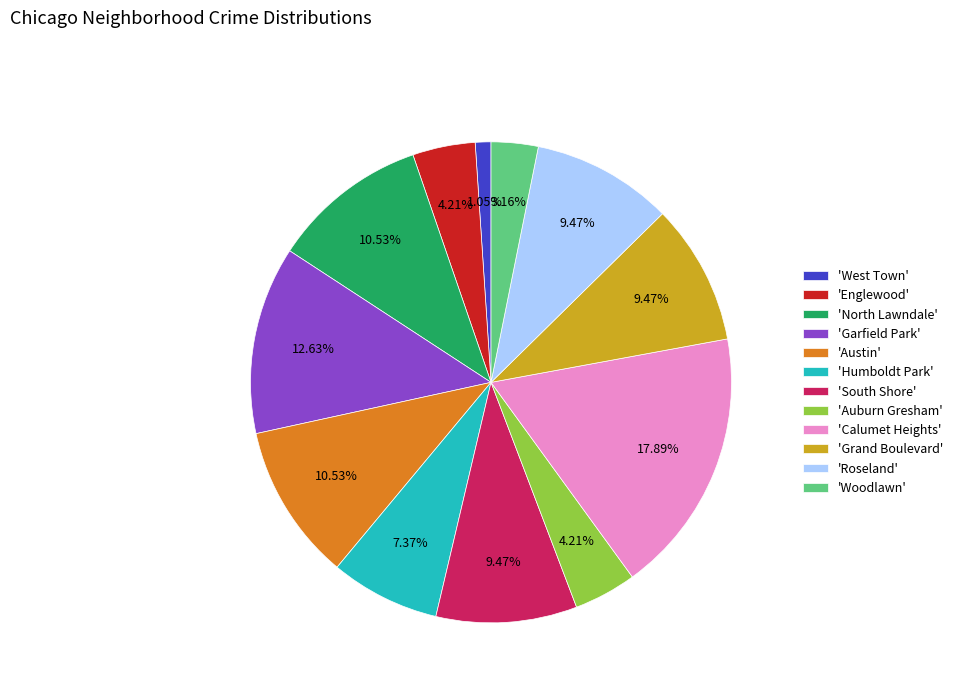

How many slices are in this pie chart?

12